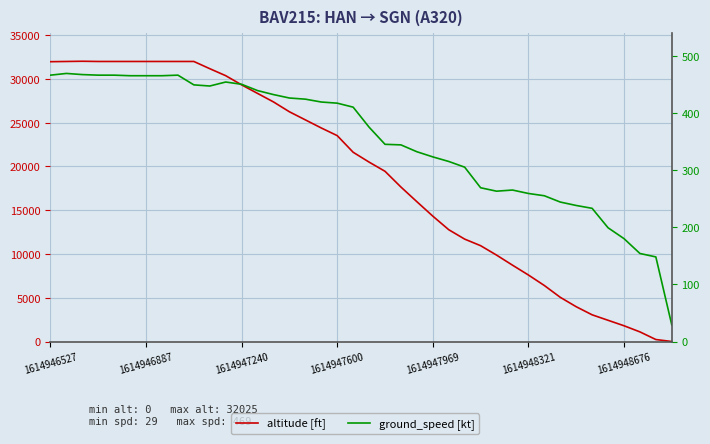

What is the difference between the highest and lowest values at 37?

946